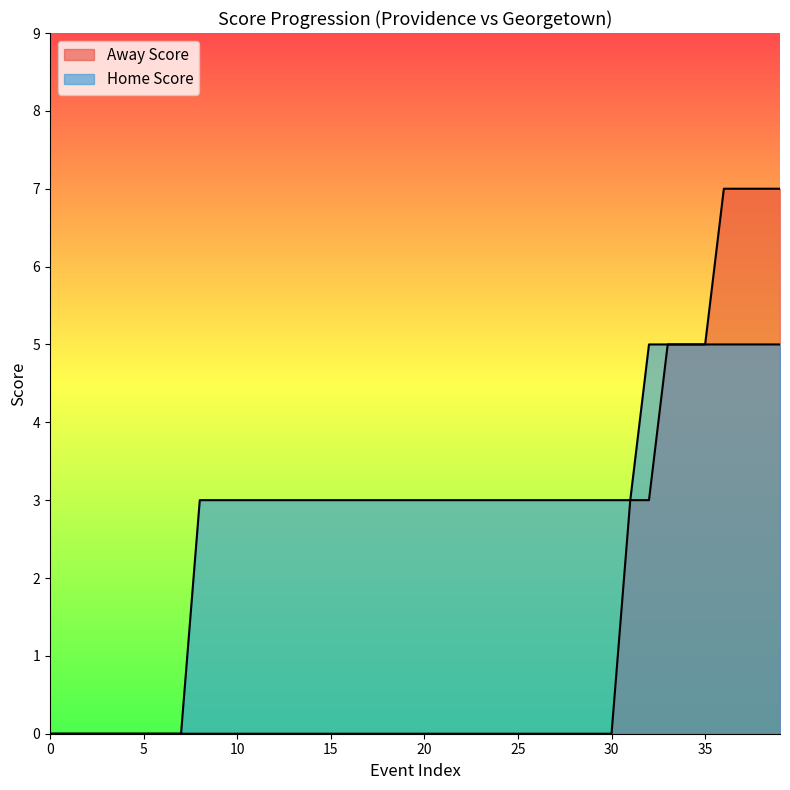

True or false: Away Score has more than 2 points higher than both neighbors.

False